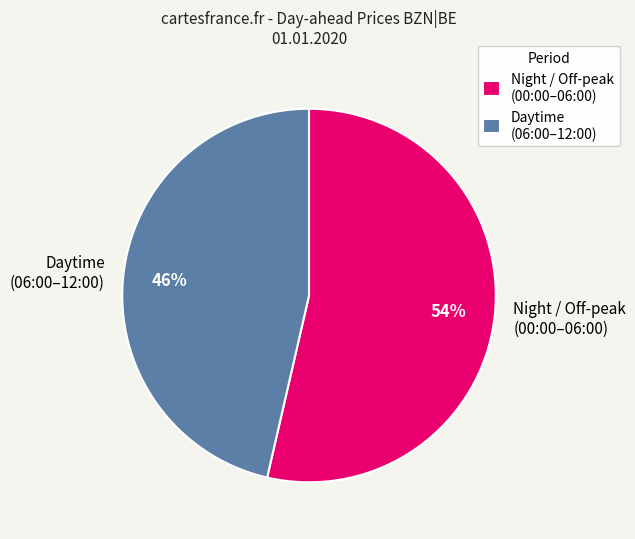

To the nearest percent, what percentage of the pie is Daytime (06:00–12:00)?

46%